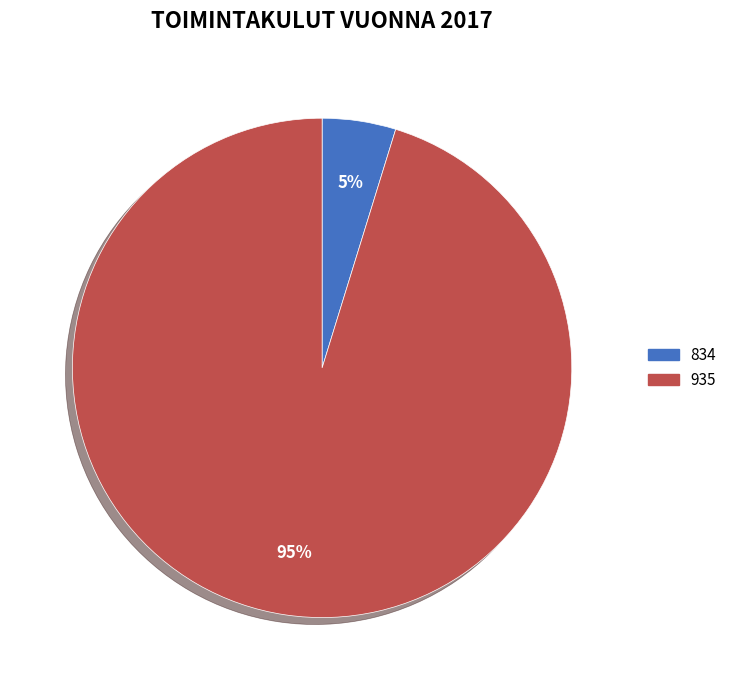

Which category has the biggest portion of the pie?

935